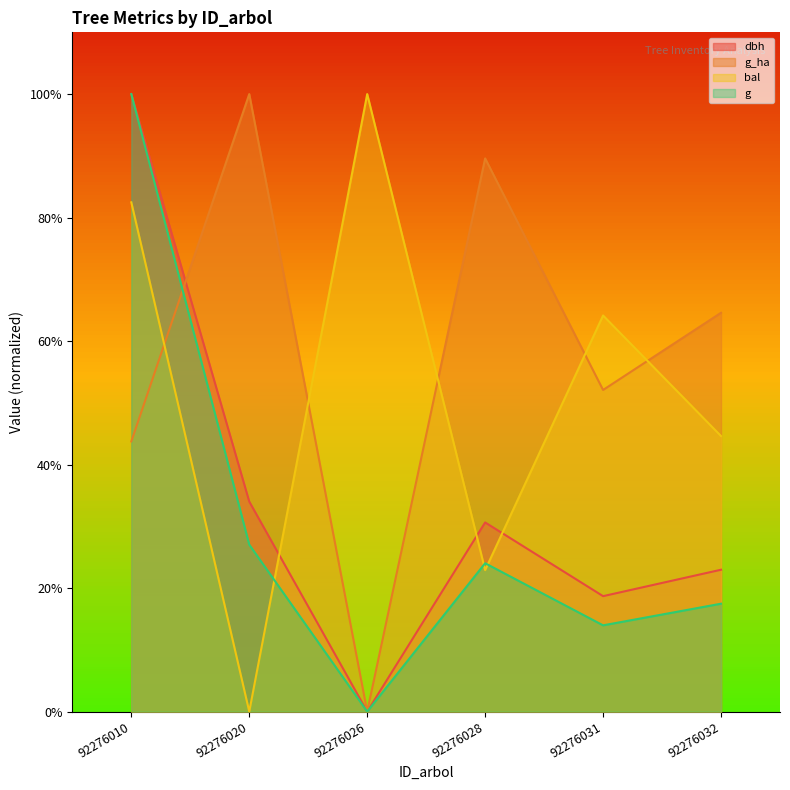

What is the total value across all series at 92276026?

100.0